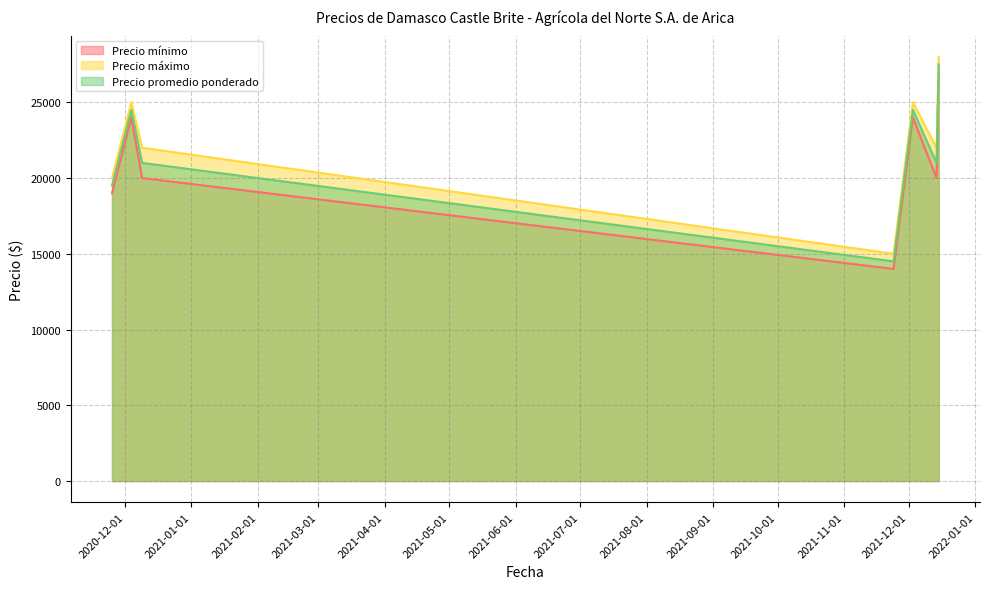

True or false: Precio máximo has more than 1 interior local peaks.

True